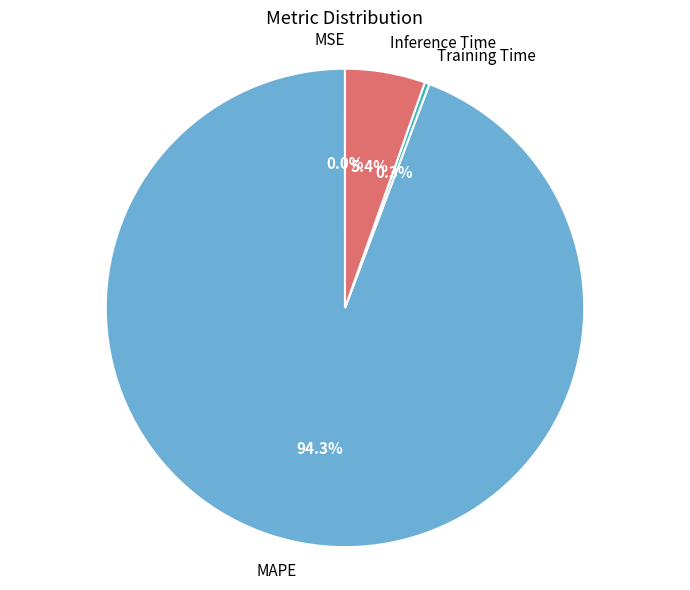

Does MAPE represent more than half of the total?

Yes